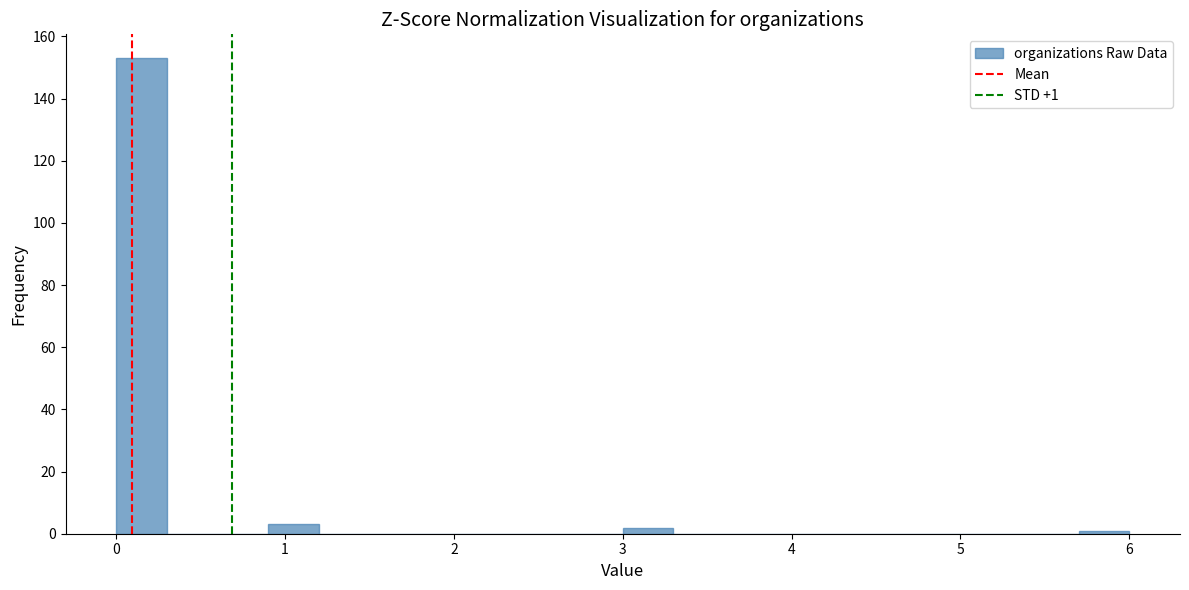

Read against the x-axis, roughly where is the centre of the tallest bar?

0.2